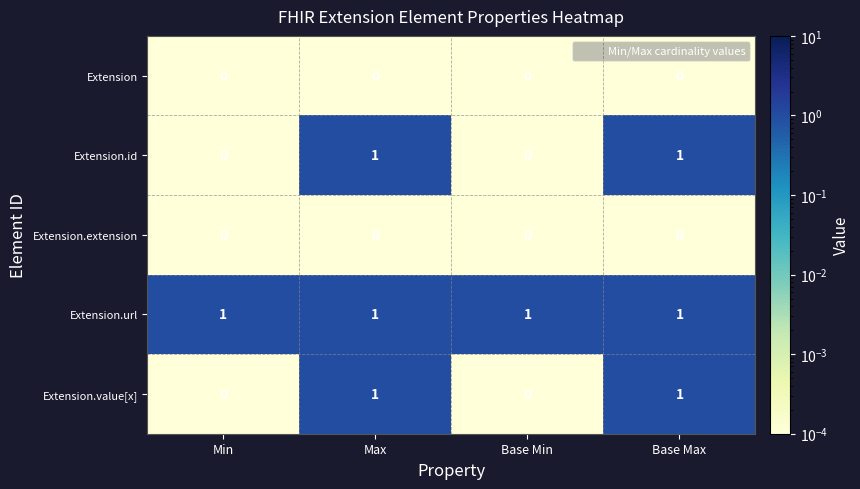

What is the total value across all series at Base Max?

3